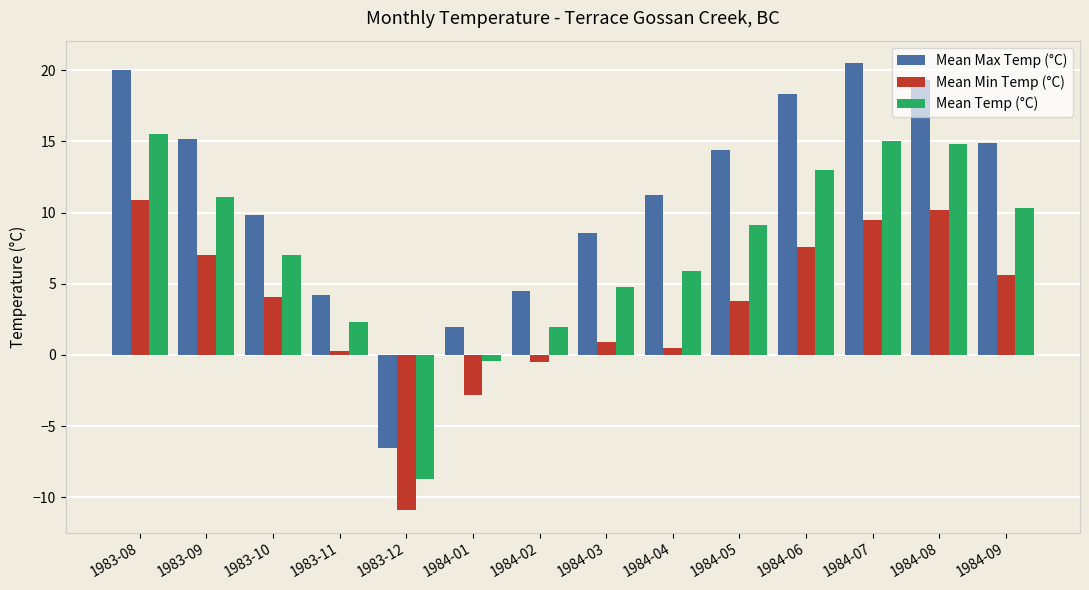

What is the minimum value for Mean Max Temp (°C)?

-6.5